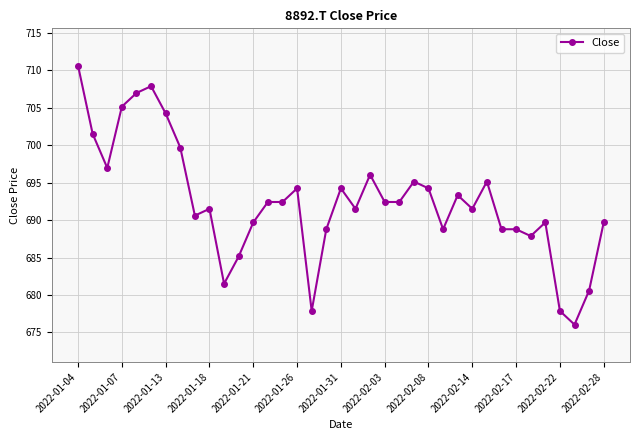

What is the value of the 5th point from the left?

707.0